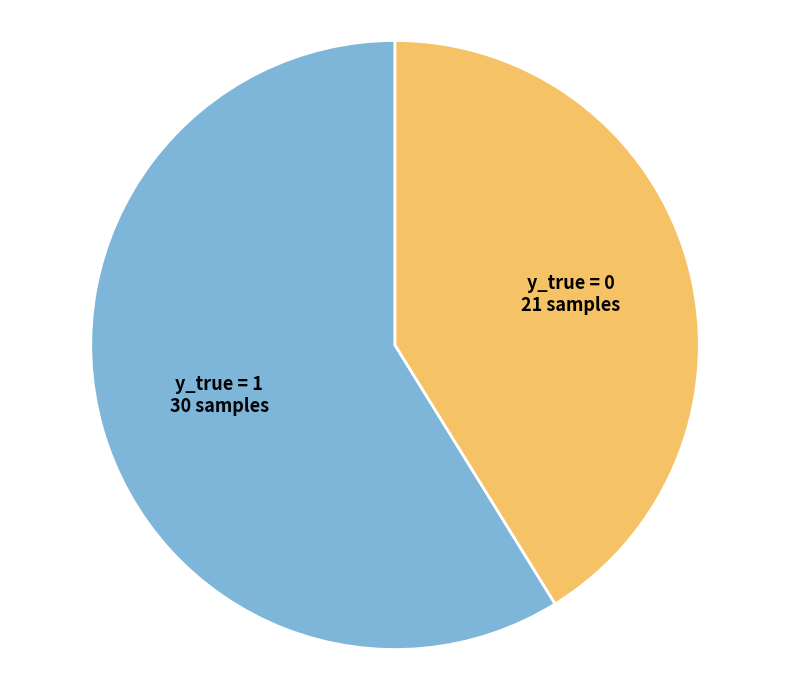

Which slice is the smallest?

y_true = 0